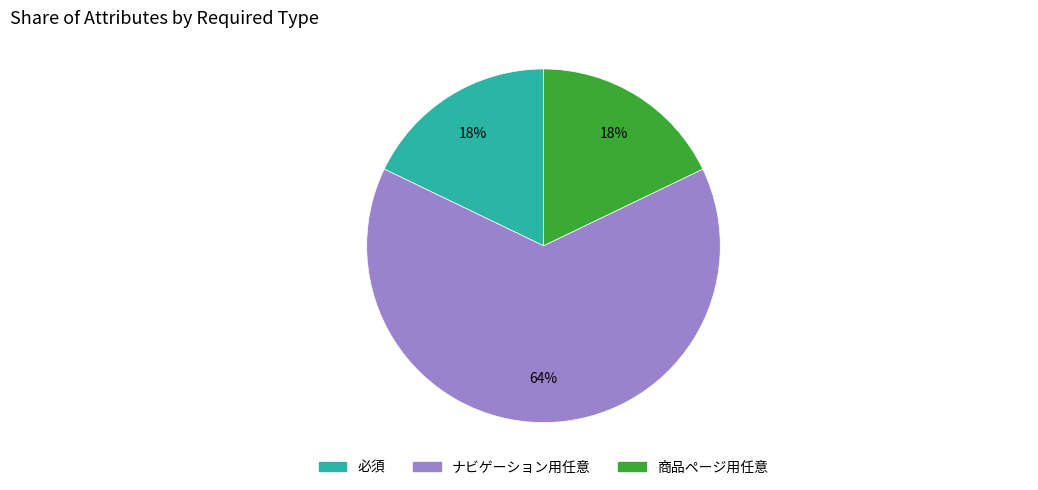

To the nearest percent, what is the average slice percentage?

33%